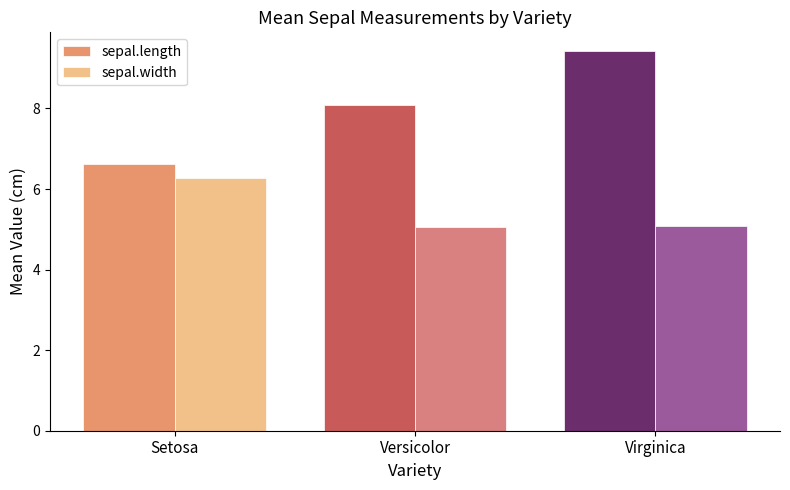

True or false: sepal.width has a value of 6.3 at Setosa.

True